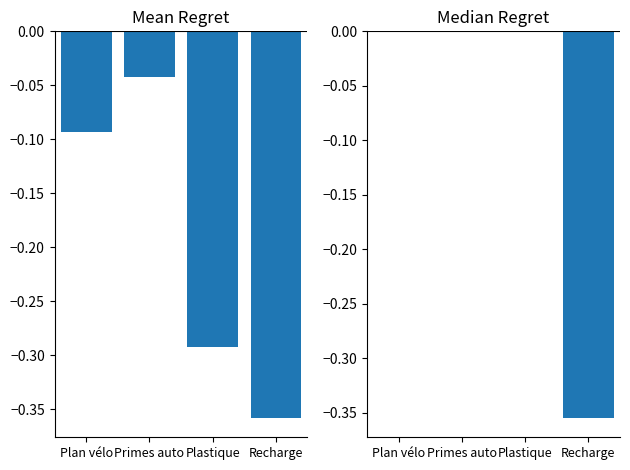

At which label is Mean Regret closest to 0?

Primes auto